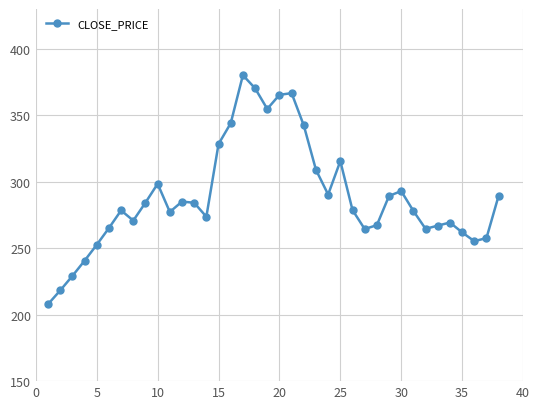

What is the value of the 24th point from the left?

290.4